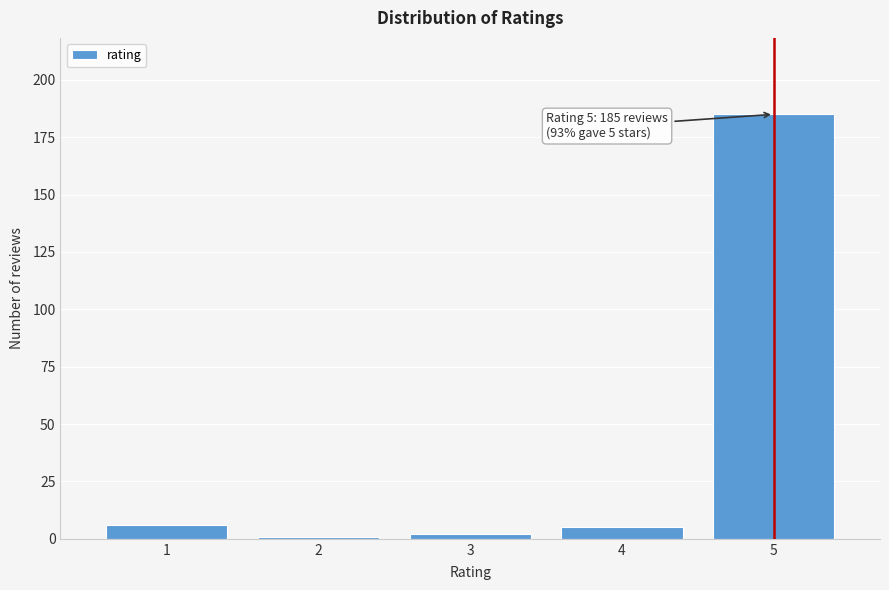

Reading right to left, what are all the values shown in this chart?

185	5	2	1	6